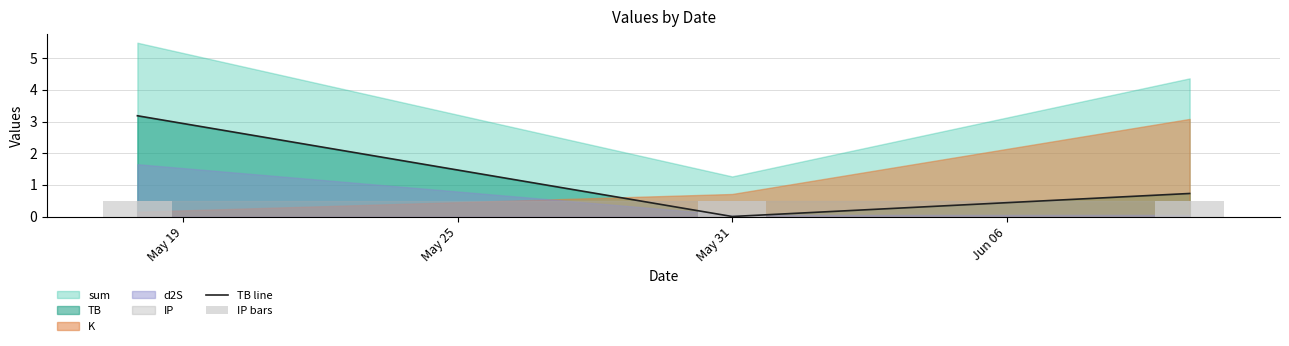

What is the value of the TB line bar at the 3rd from the left?

0.7